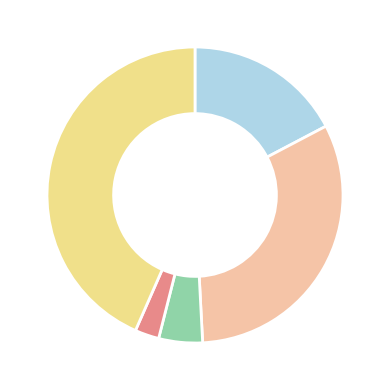

Does any single category account for the majority?

No